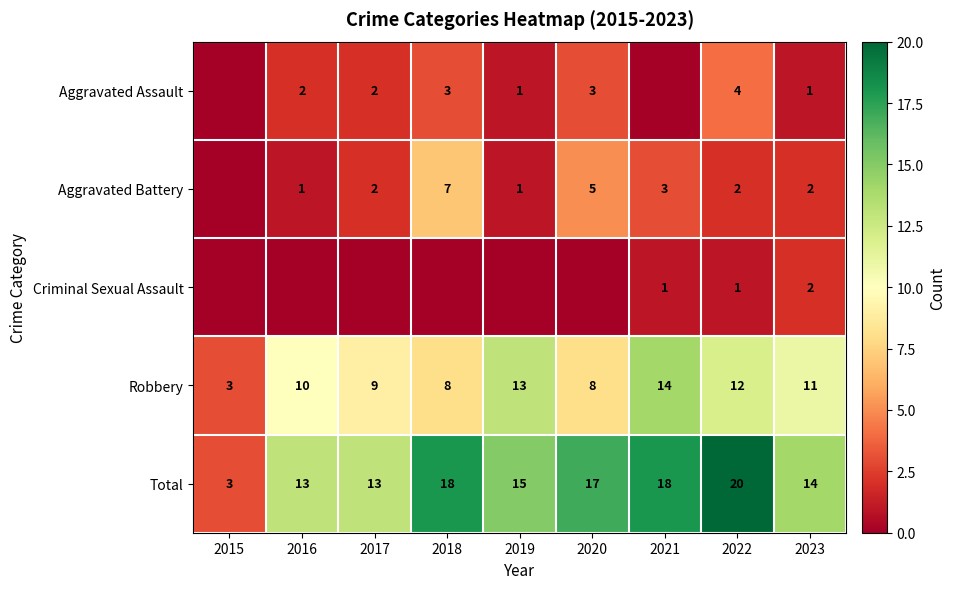

What is the difference between the maximum and second lowest values in the Total series?

7